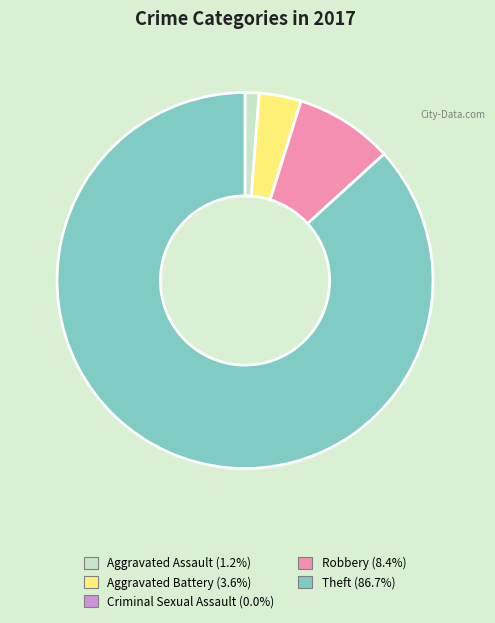

Does Aggravated Assault account for over 50% of the chart?

No